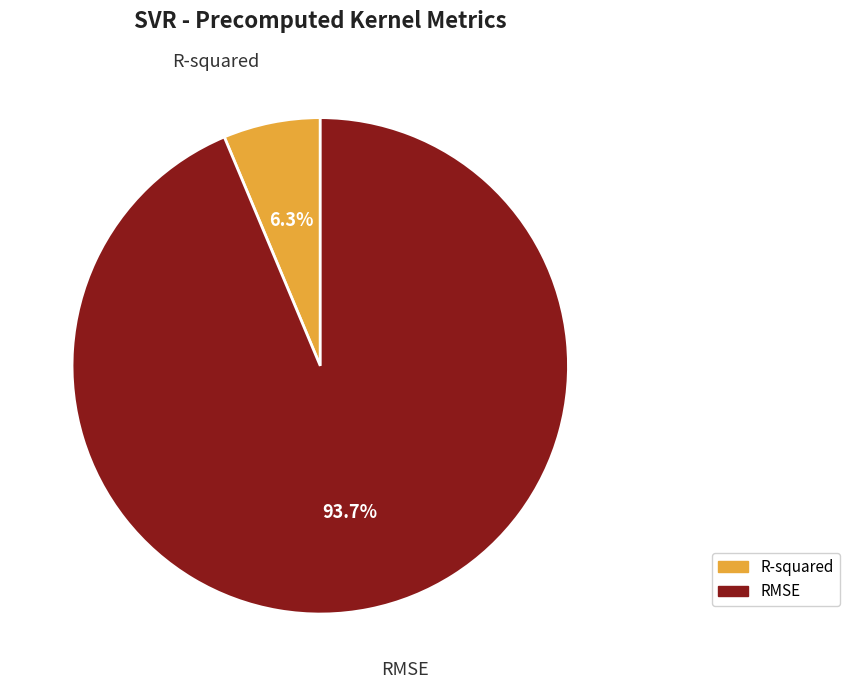

To the nearest percent, what is the average slice percentage?

50%